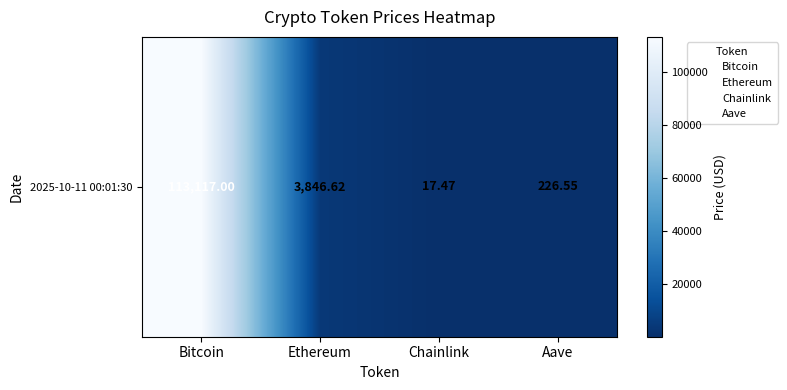

Count the number of data series in this chart.

1